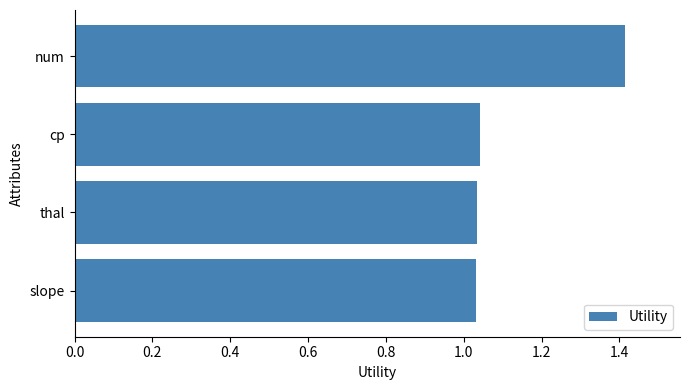

Are the bars grouped side by side (vs. stacked)?

No